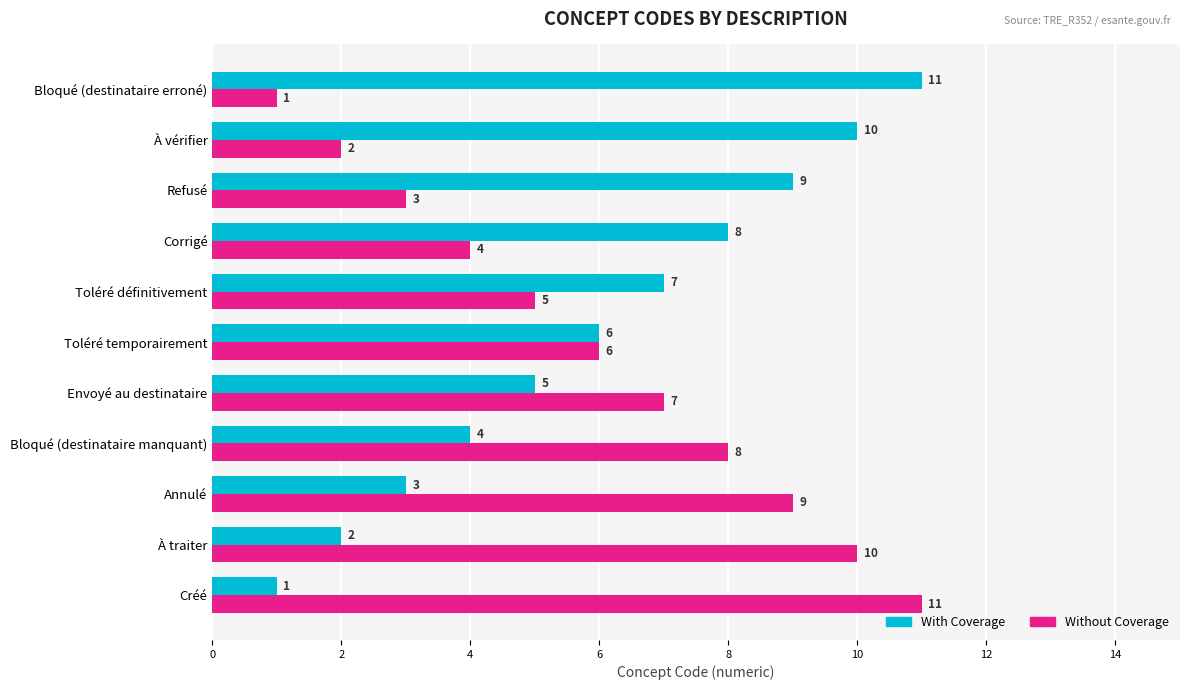

At Annulé, list the series in order from smallest to largest.

With Coverage, Without Coverage